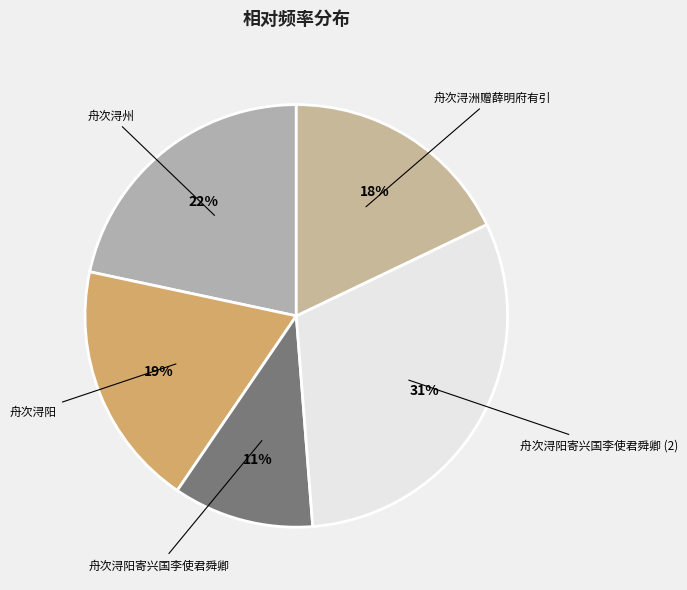

To the nearest percent, what is the difference between the largest and smallest slice percentages?

20%